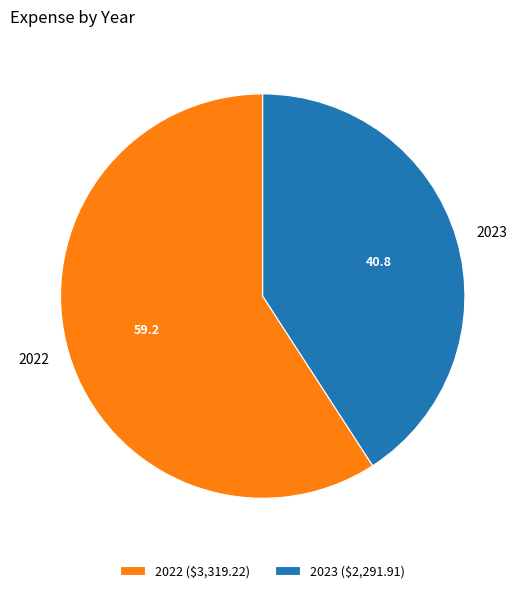

The 2023 slice represents 41% of the pie. True or false?

True